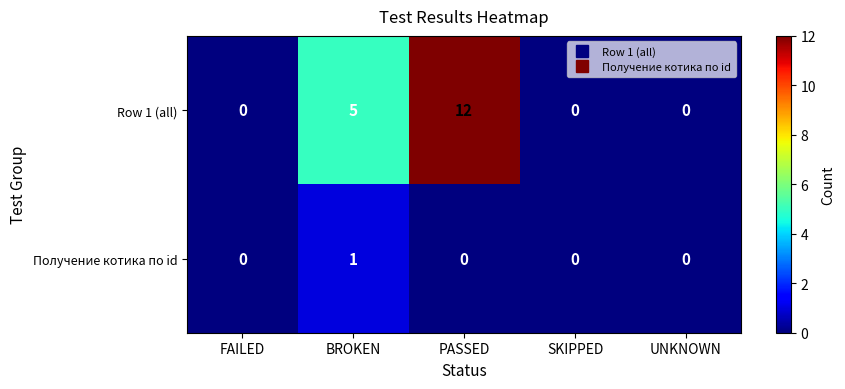

Which series has the largest total across all categories?

Row 1 (all)